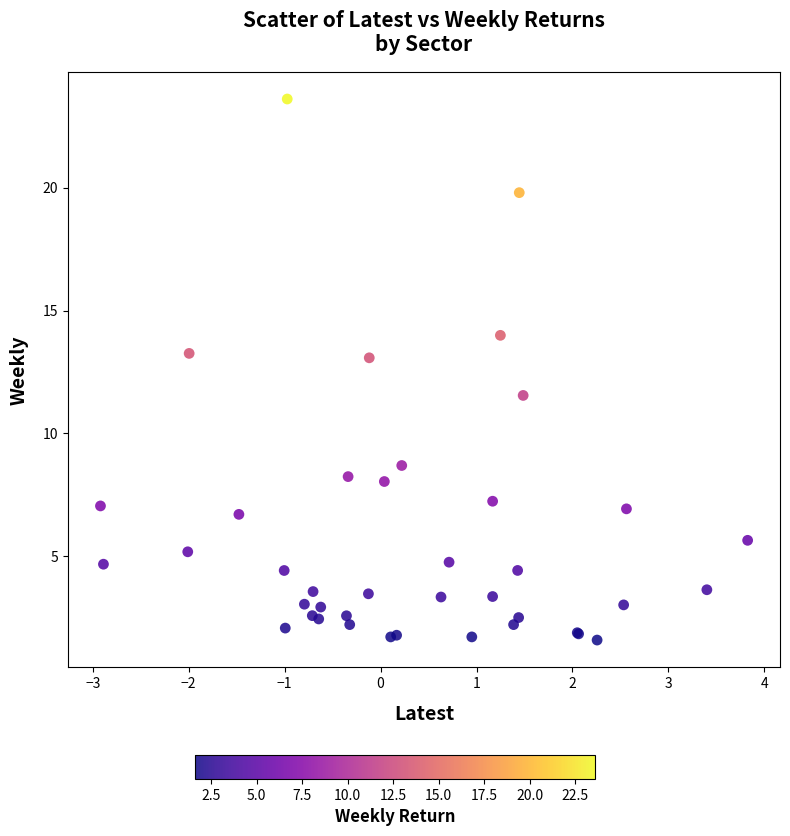

What Y value in the scatter plot is closest to 12?

11.5